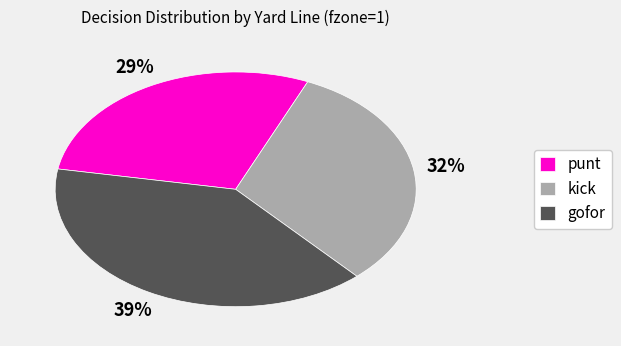

To the nearest percent, what portion does punt represent?

29%